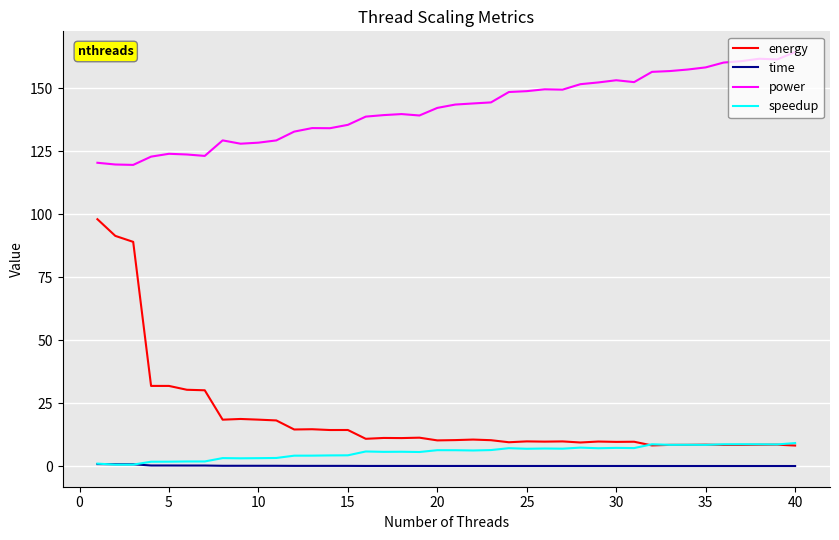

How many categories are shown in the chart?

40